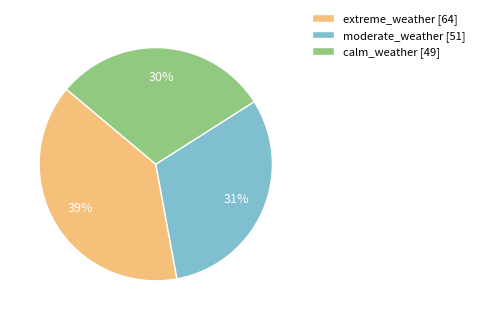

Approximately how many times larger is the value at moderate_weather compared to calm_weather?

1.0